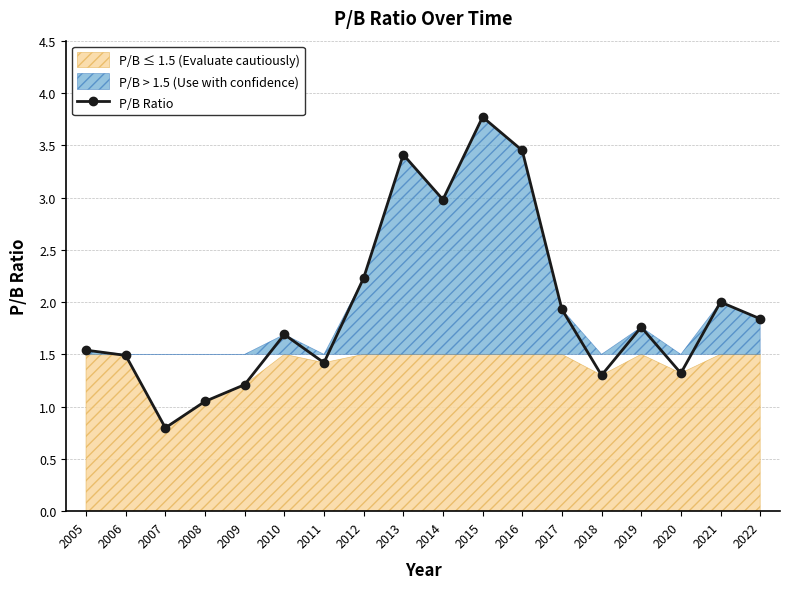

How many interior local valleys (lower than both neighbors) does the data have?

5